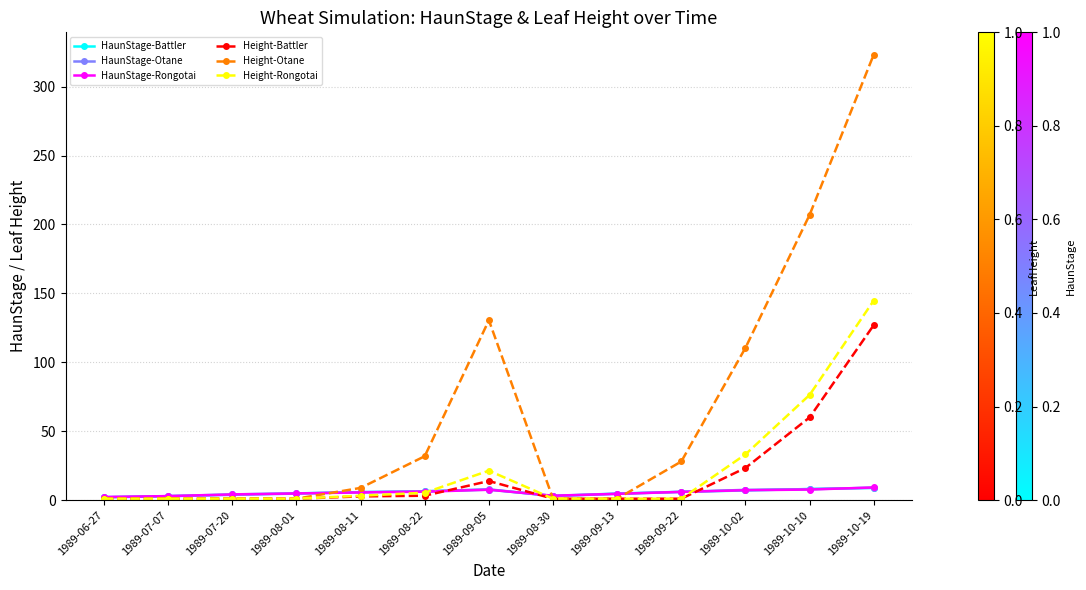

Which series changed the most between 1989-08-22 and 1989-10-19?

Height-Otane